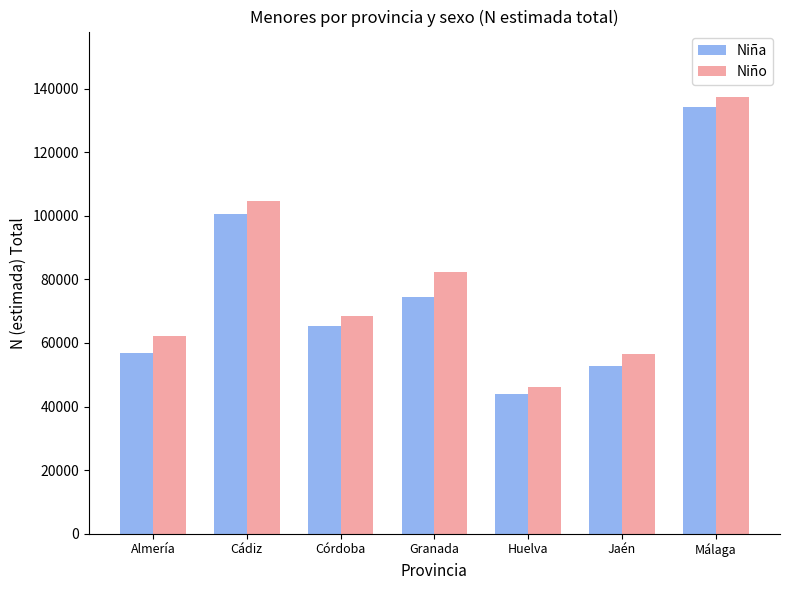

What is the value of the Niña bar at the 4th from the left?

74575